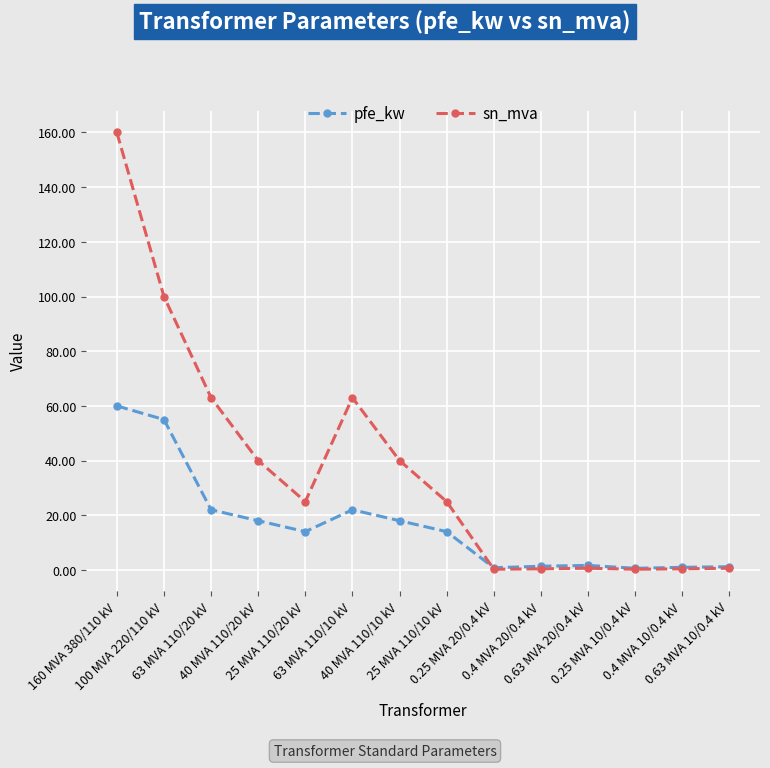

At which category is the sum across all series the highest?

160 MVA 380/110 kV